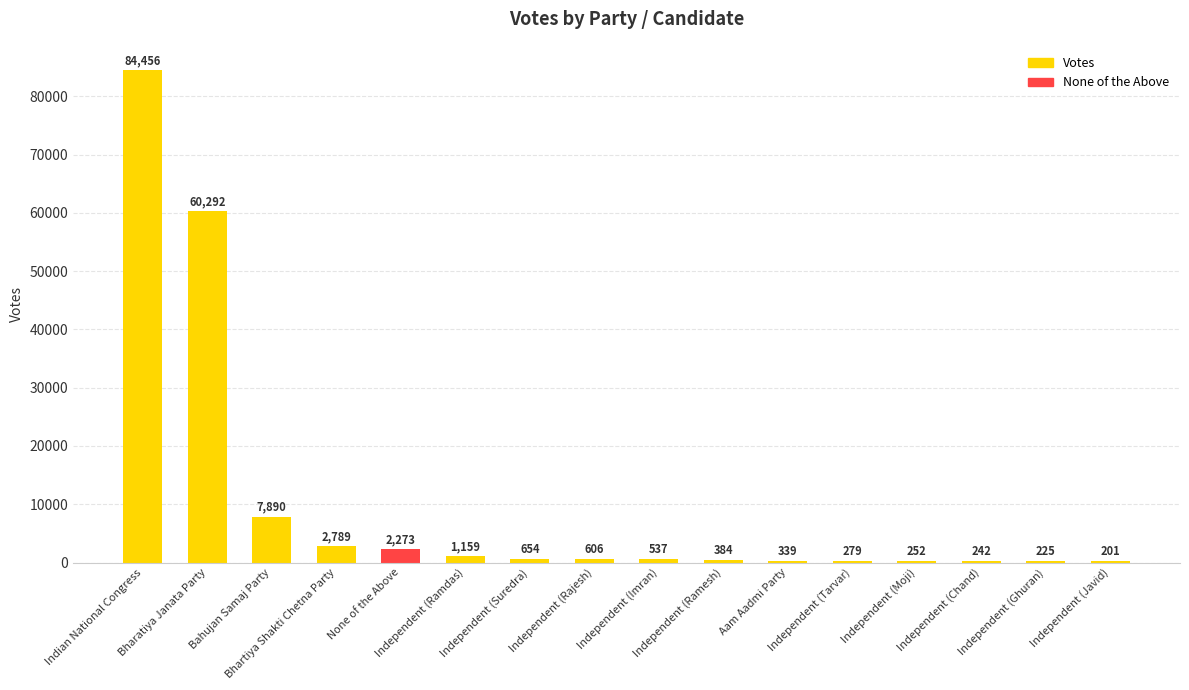

What is the greatest value displayed?

84456